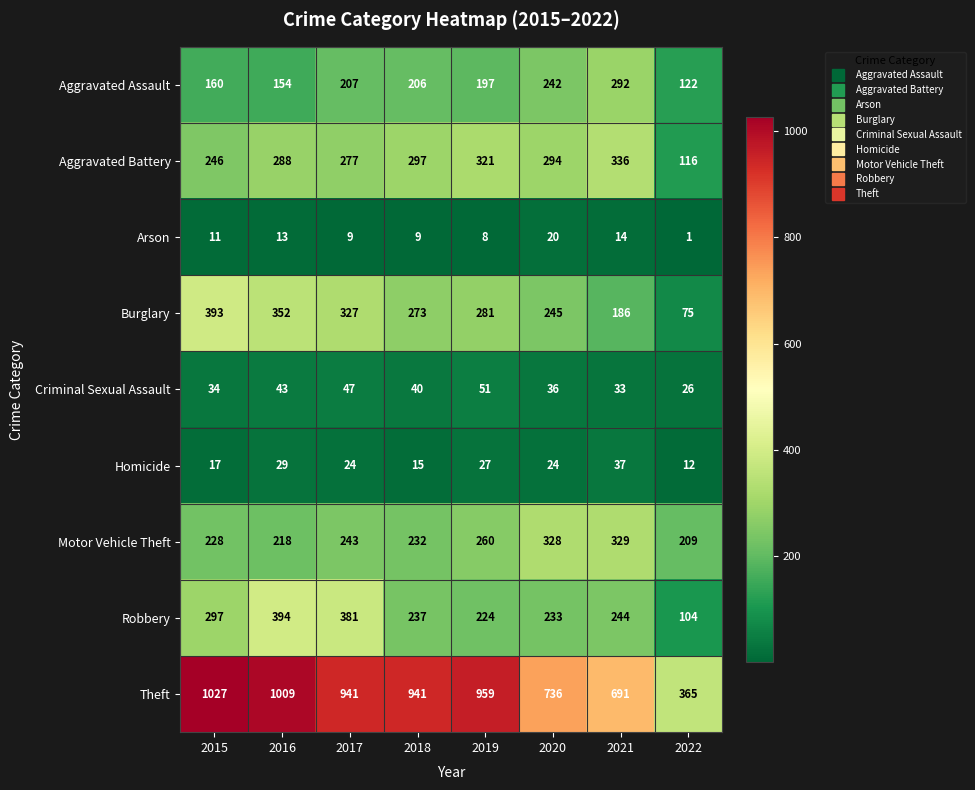

What is the spread (max minus min) of values at 2021?

677